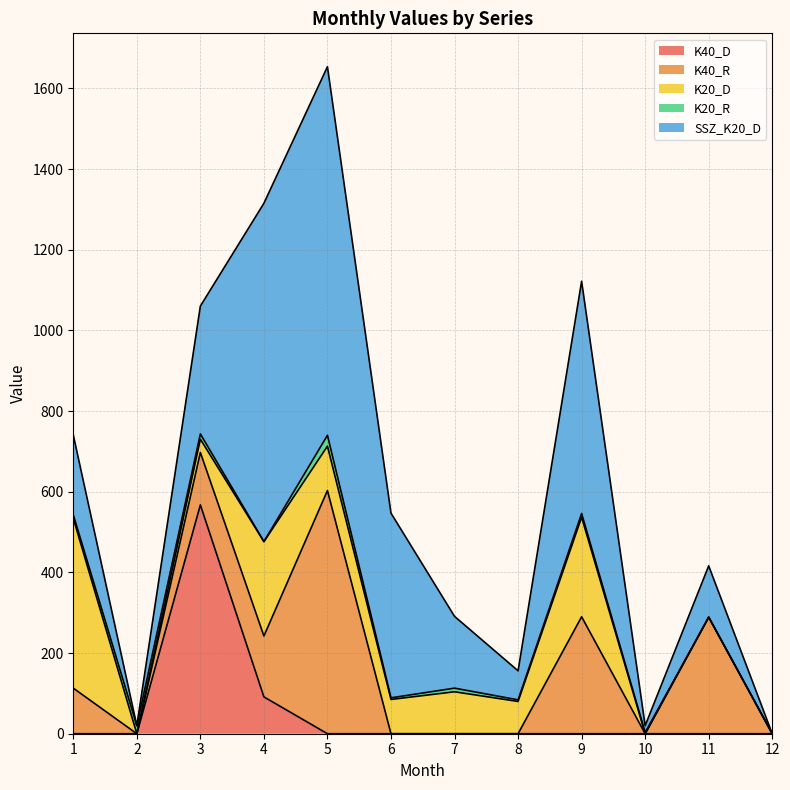

What is the value of the SSZ_K20_D point at the 3rd from the left?

317.0